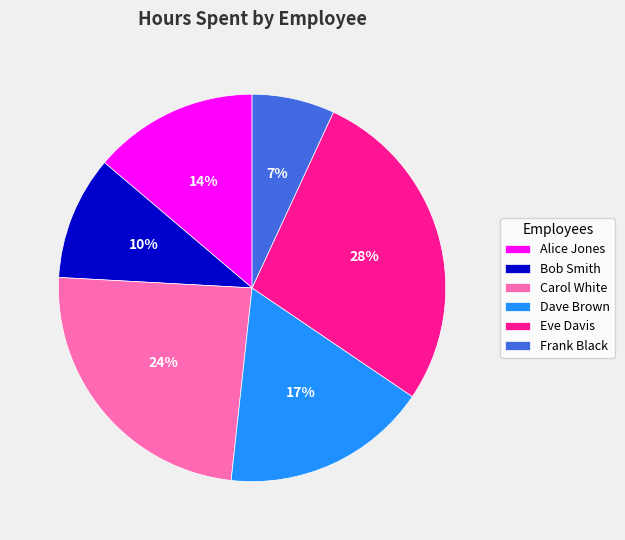

Which slice is the largest?

Eve Davis